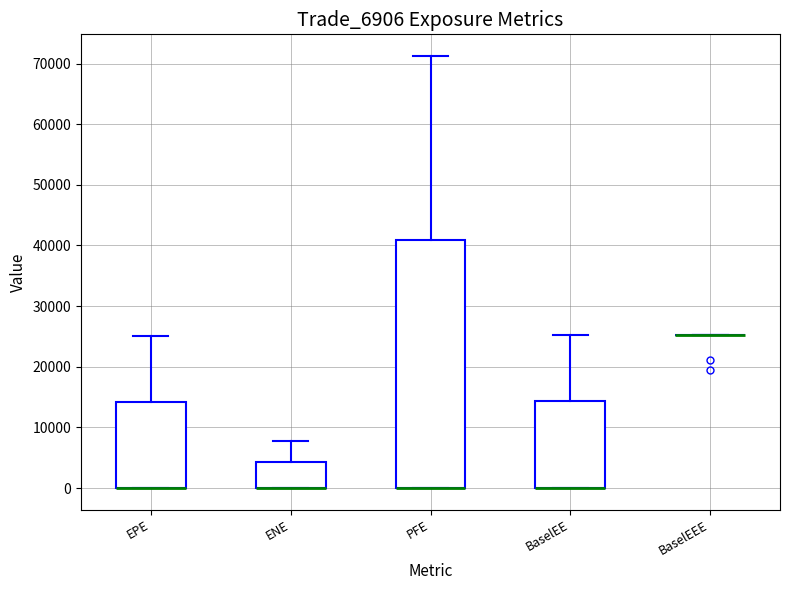

Comparing the boxes themselves (not the whiskers), which one is the tallest?

PFE